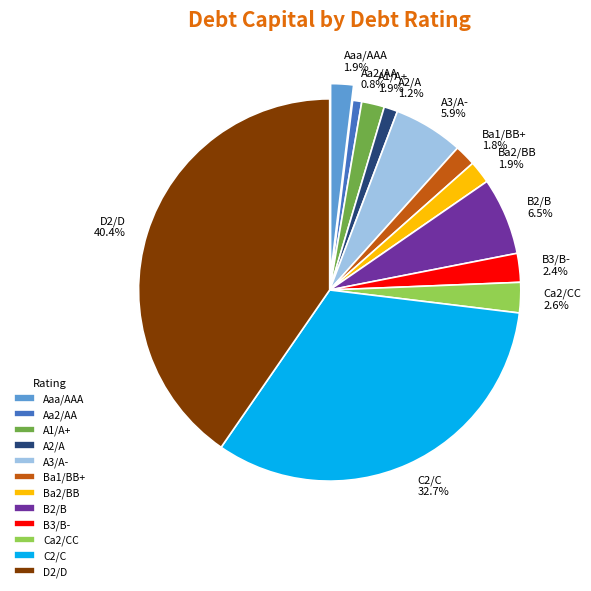

To the nearest percent, what is the difference between the largest and smallest slice percentages?

40%